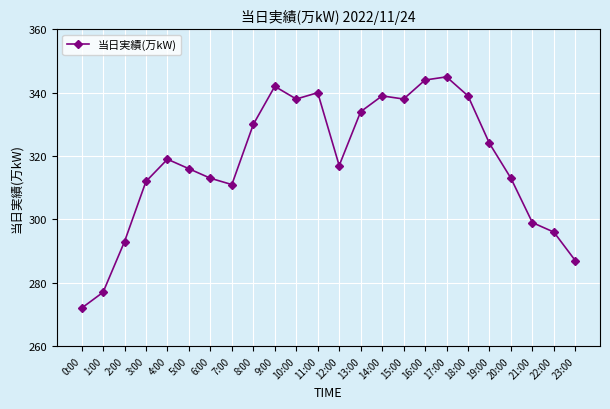

What is the approximate value at 0:00, to the nearest 10?

270